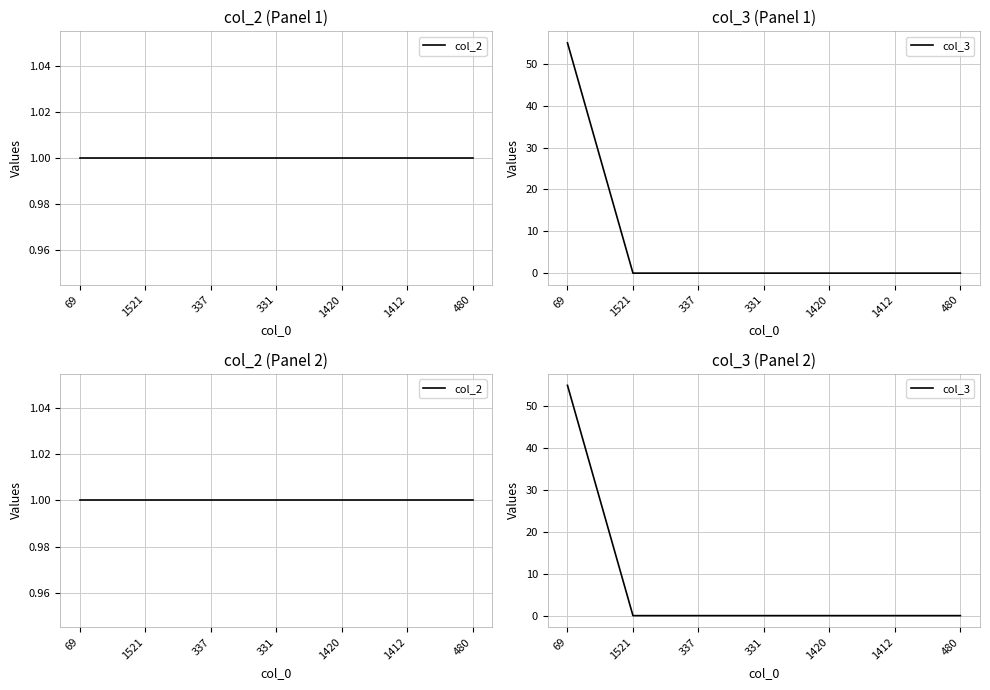

Which series changed the most between 1521 and 1420?

col_2